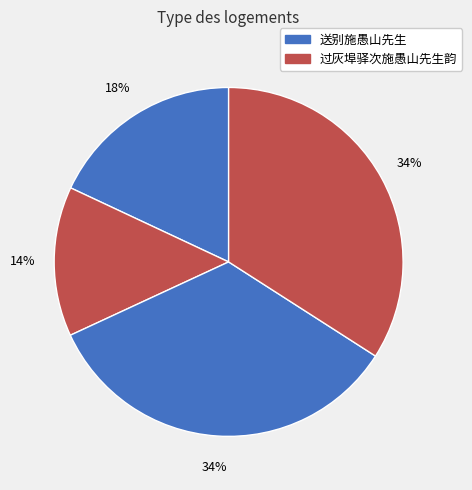

Count the number of slices in the pie.

4